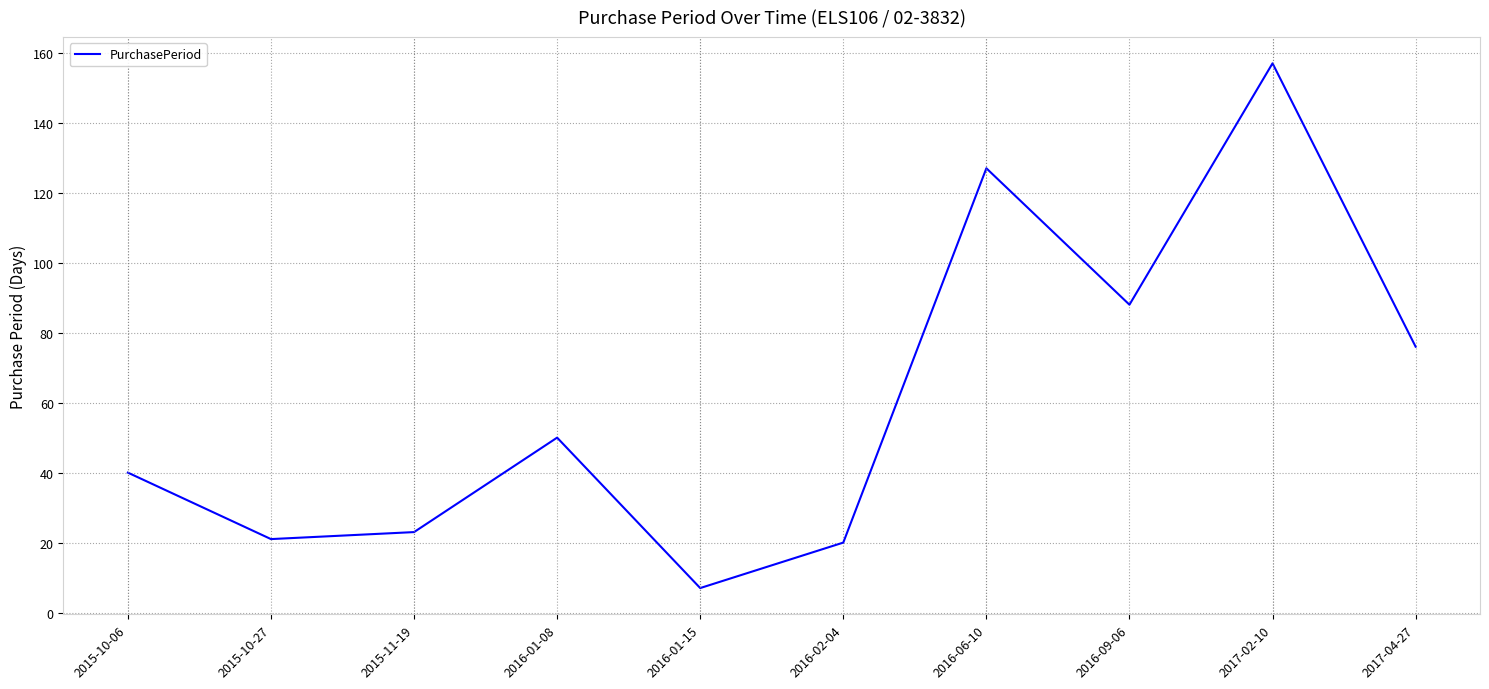

Reading right to left, list all the values displayed in this chart.

2017-04-27=76	2017-02-10=157	2016-09-06=88	2016-06-10=127	2016-02-04=20	2016-01-15=7	2016-01-08=50	2015-11-19=23	2015-10-27=21	2015-10-06=40